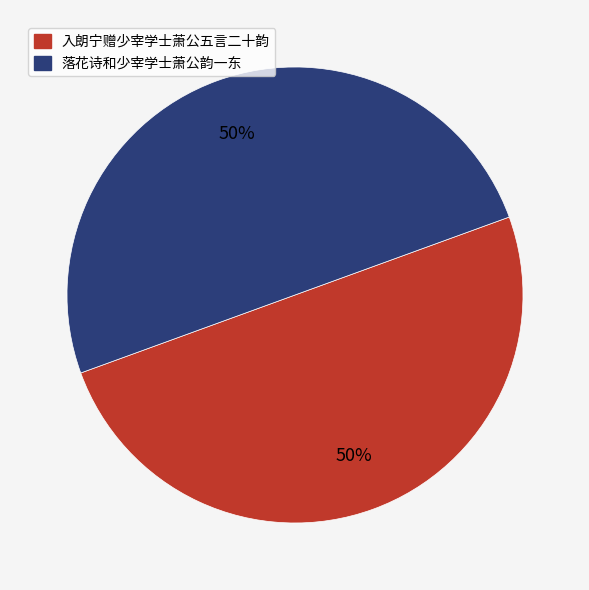

To the nearest percent, what portion does 落花诗和少宰学士萧公韵一东 represent?

50%